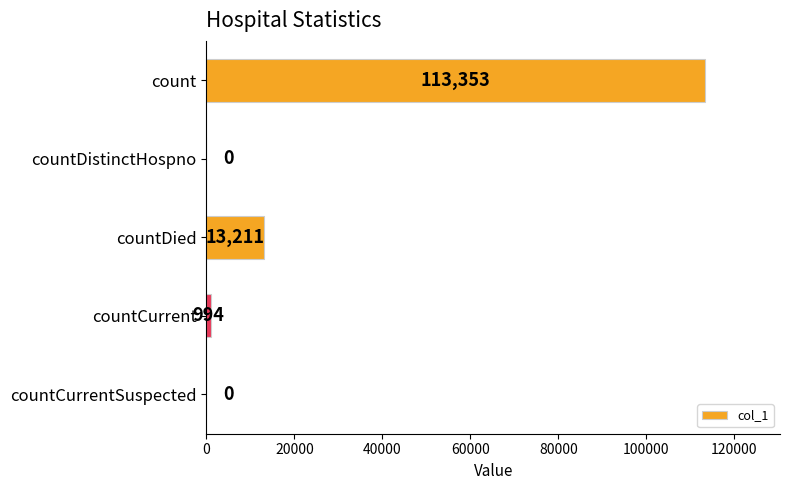

The value at count is 113353. True or false?

True